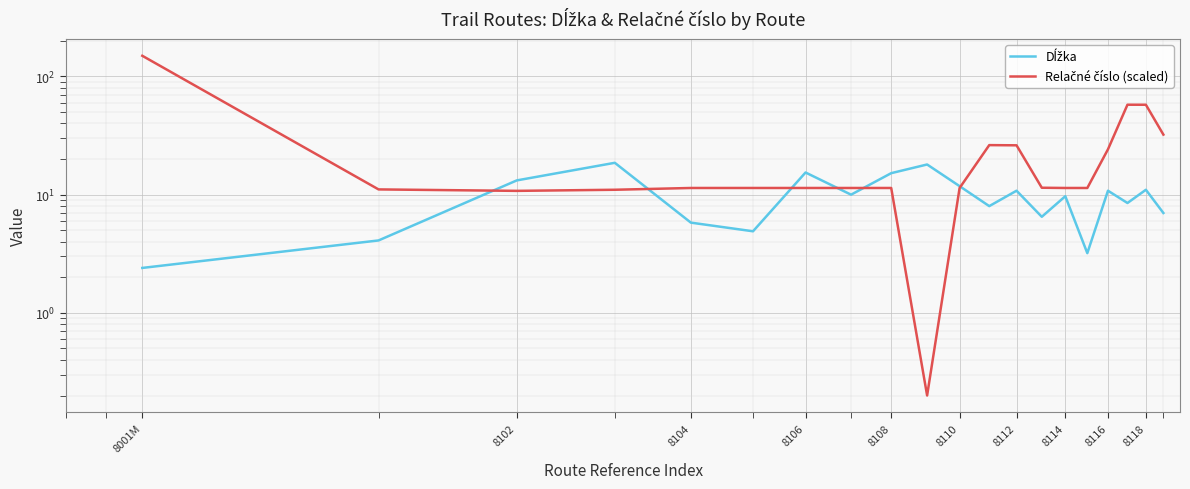

Which series has the largest range (max minus min)?

Relačné číslo (scaled)